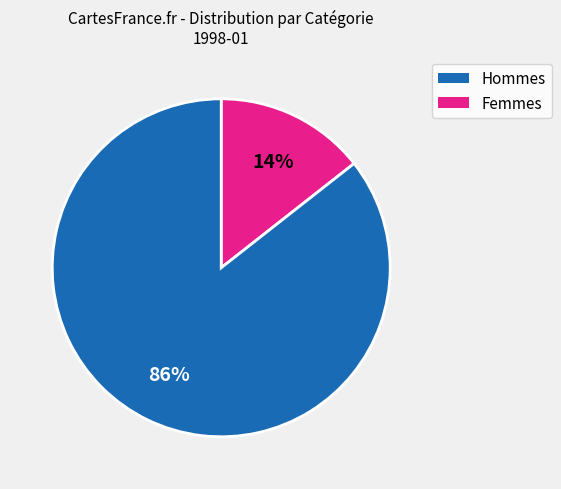

To the nearest percent, what is the average slice percentage?

50%